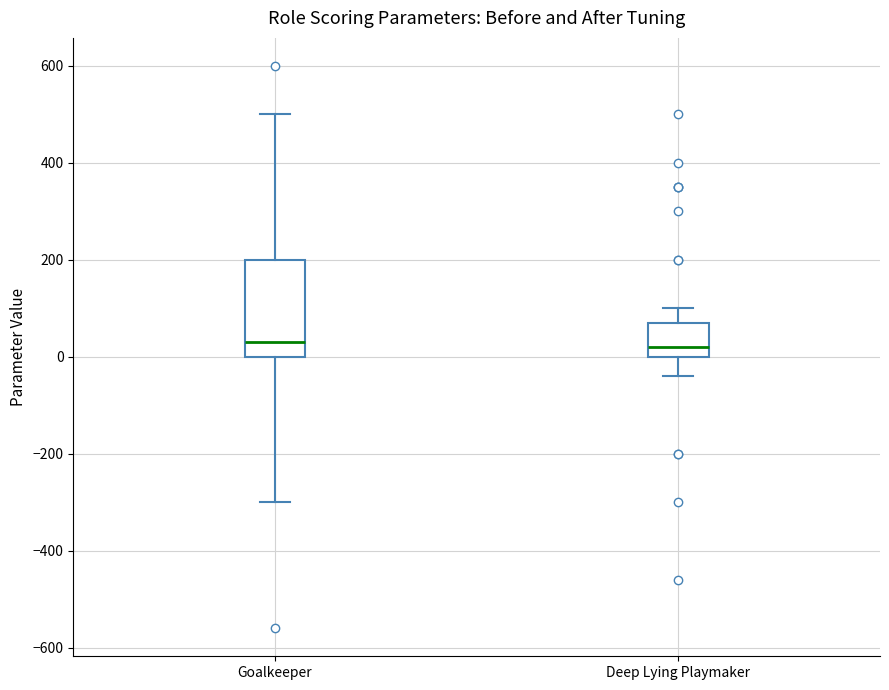

Comparing the boxes themselves (not the whiskers), which one is the tallest?

Goalkeeper